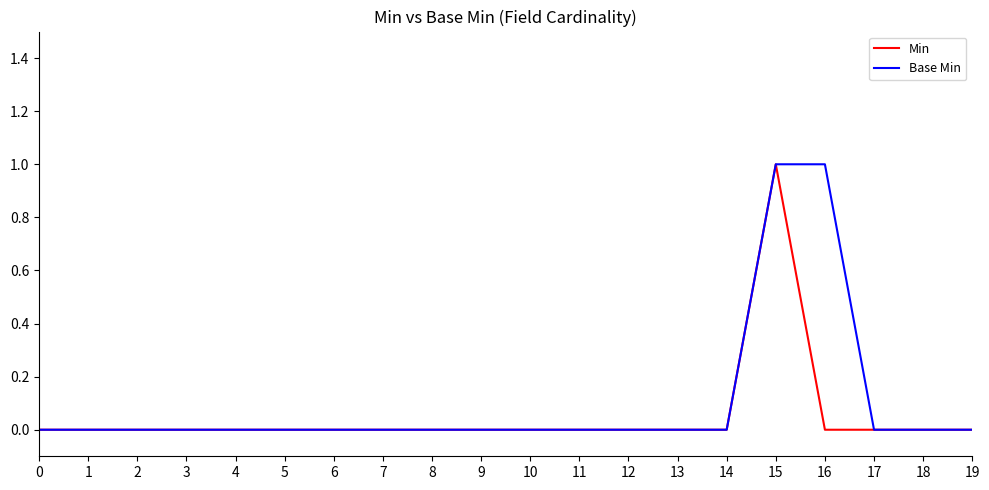

Count the number of data series in this chart.

2